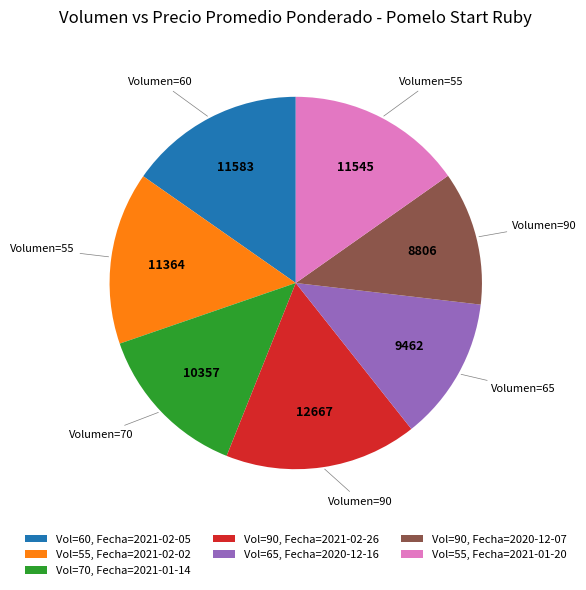

Is it true that Vol=90, Fecha=2021-02-26 is 27% of the pie?

False